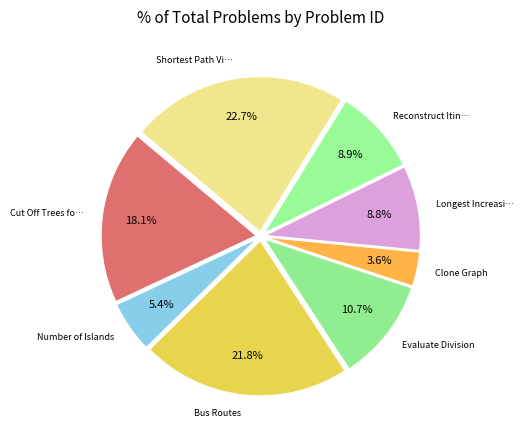

How many segments does this pie chart have?

8